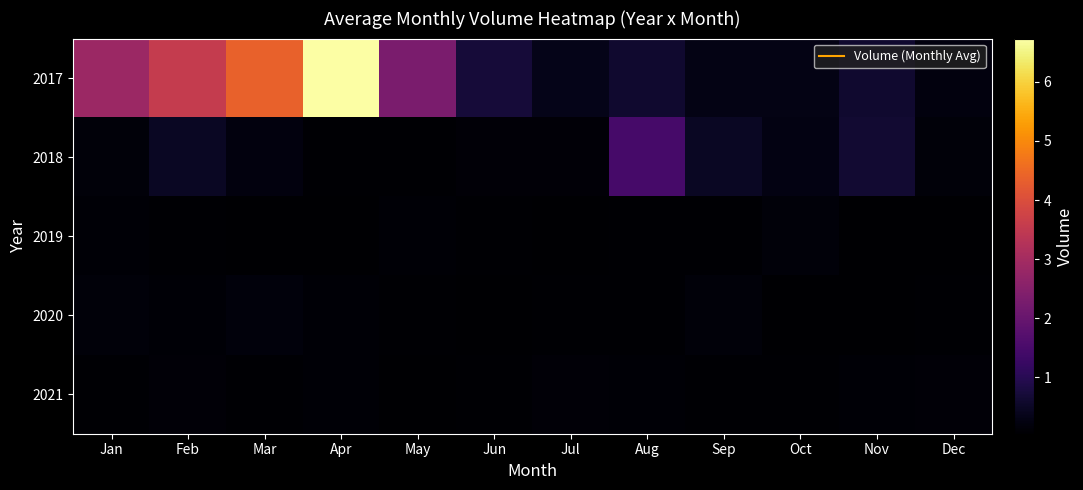

How many categories are shown in the chart?

12